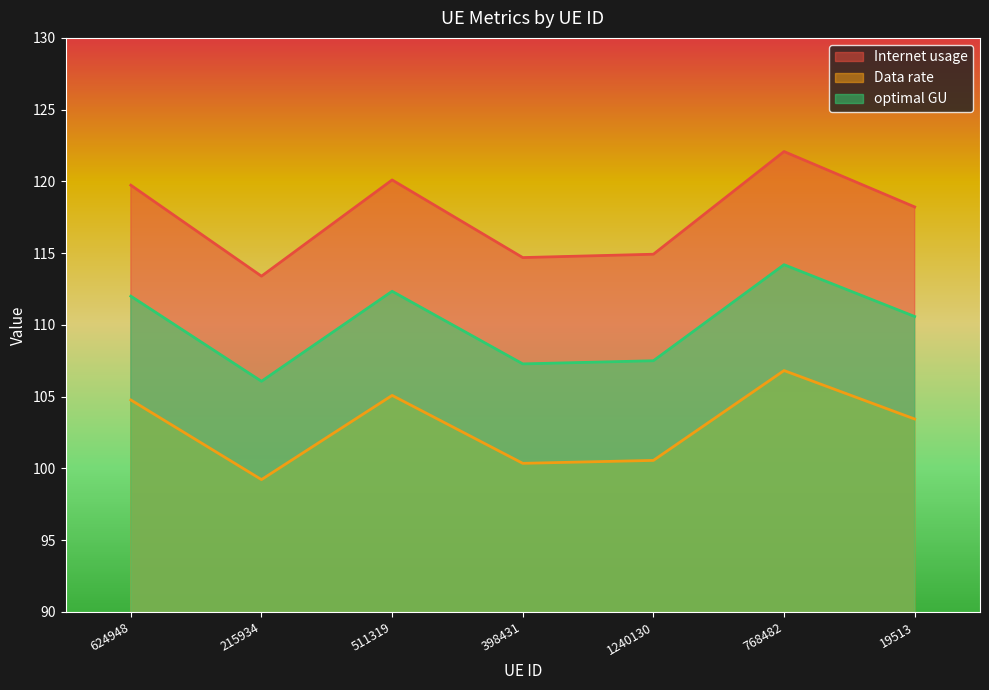

What are all the series names shown in the legend?

Internet usage, Data rate, optimal GU